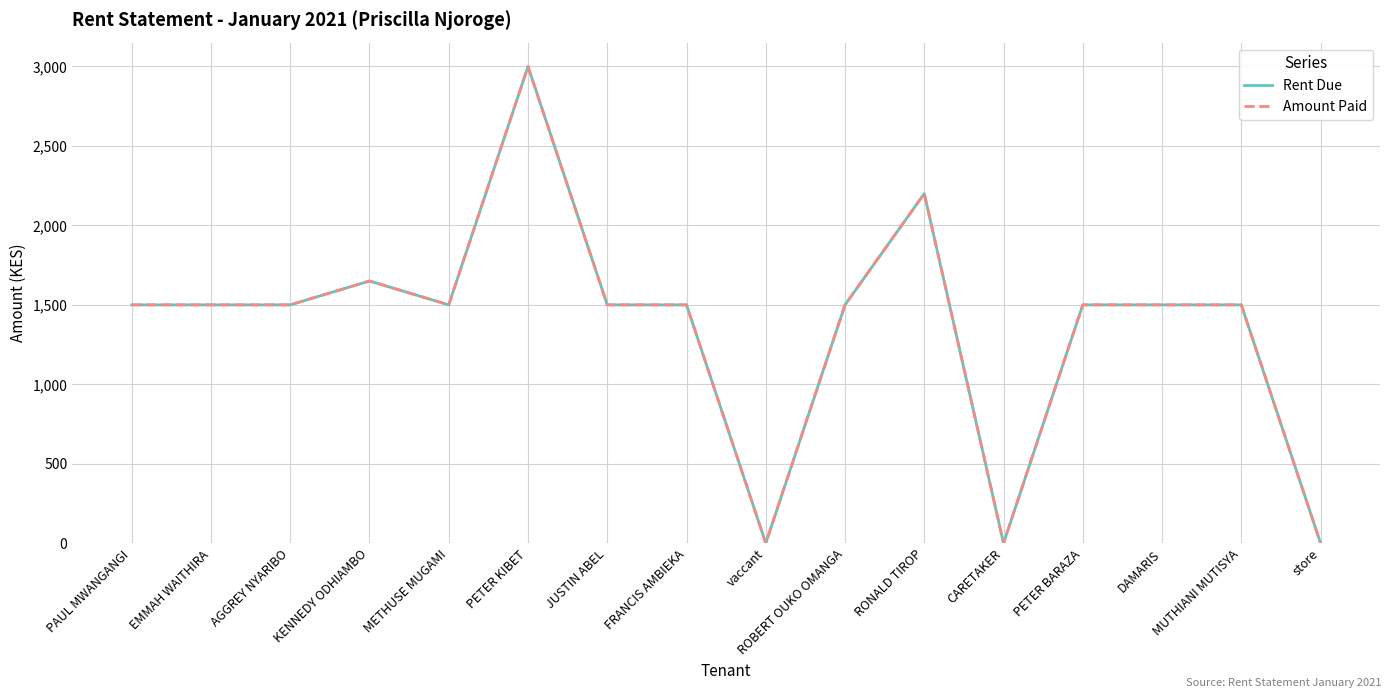

Between DAMARIS and PETER KIBET, which is larger?

PETER KIBET